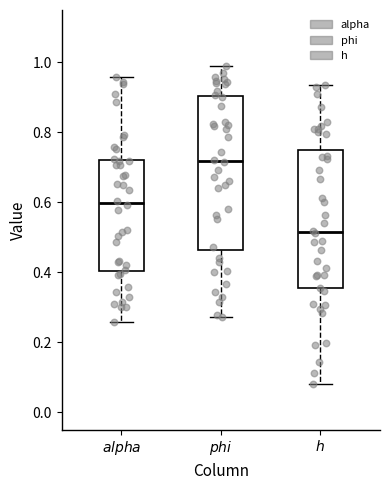

Which box is the tallest, from its lower edge to its upper edge?

$phi$